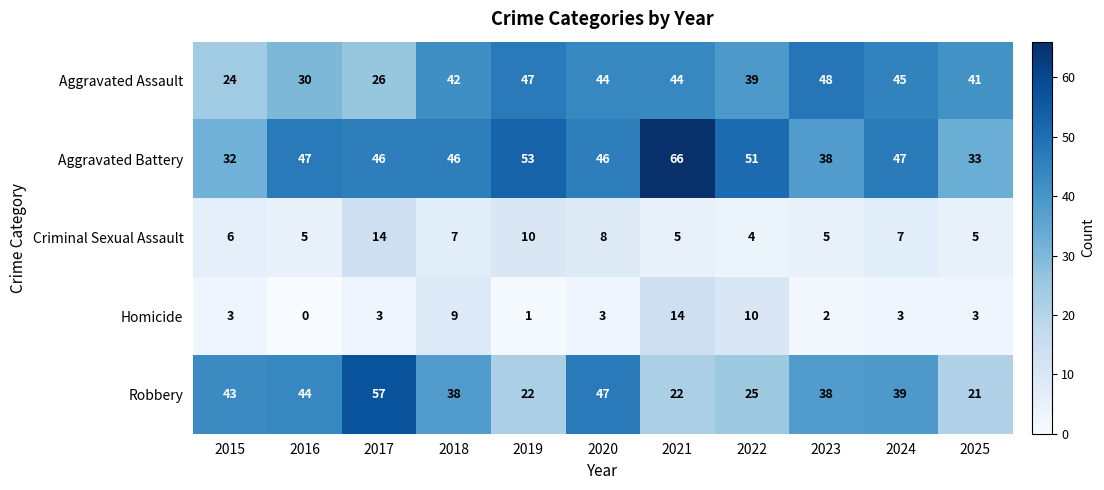

What is the spread (max minus min) of values at 2022?

47